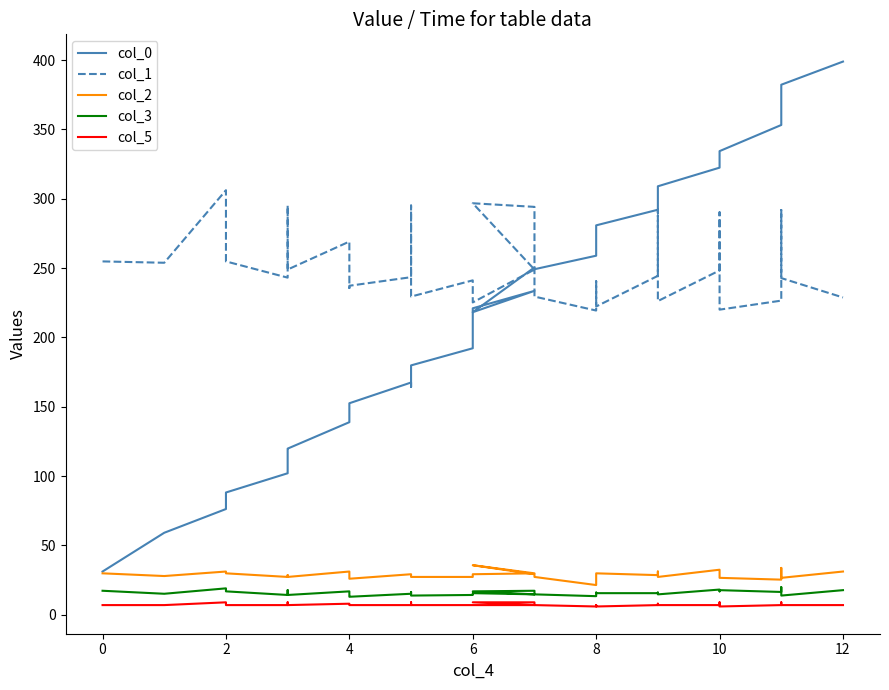

How many categories are shown in the chart?

33